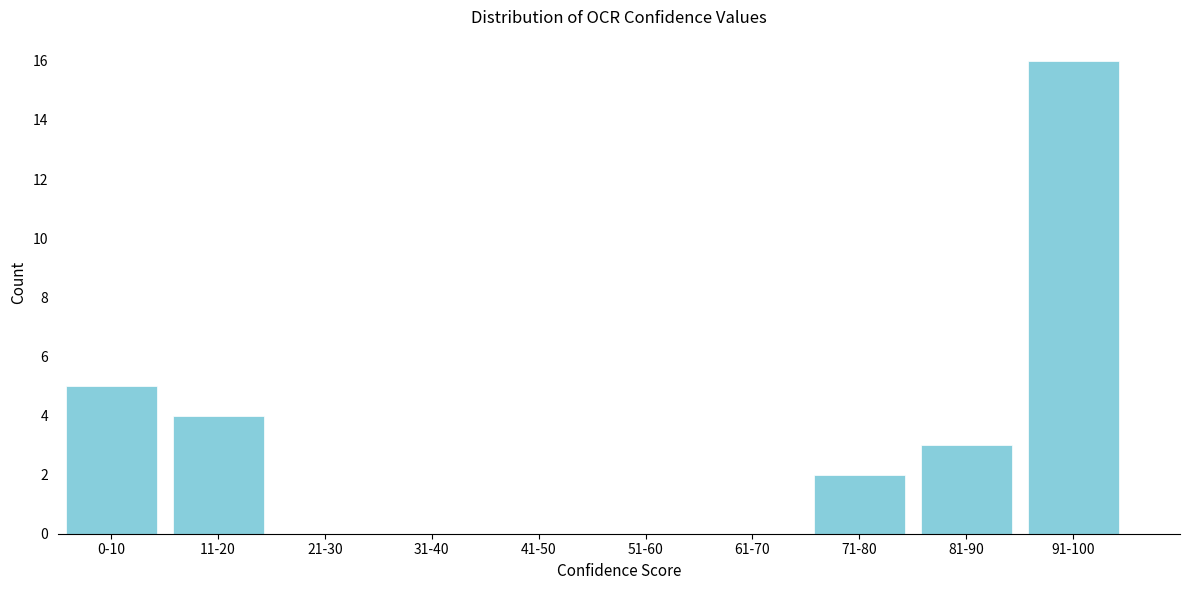

Reading left to right, list all the values displayed in this chart.

0-10=5	11-20=4	21-30=0	31-40=0	41-50=0	51-60=0	61-70=0	71-80=2	81-90=3	91-100=16